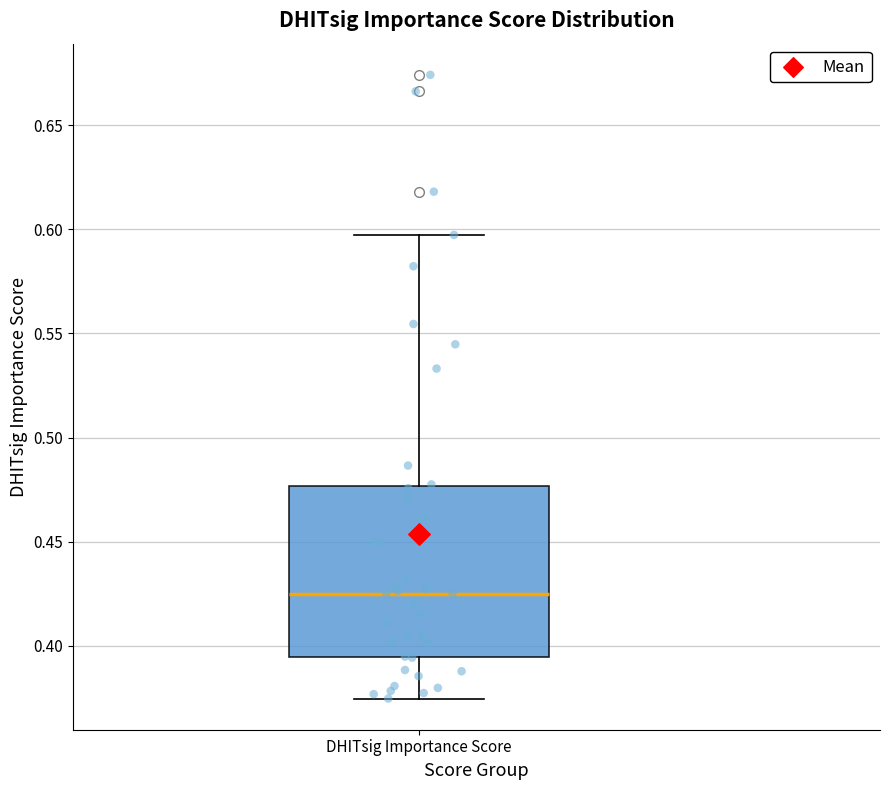

Where is the upper edge of the box for DHITsig Importance Score on the y-axis? The values are not printed on the chart, so give them approximately, as read against the axis.

0.475